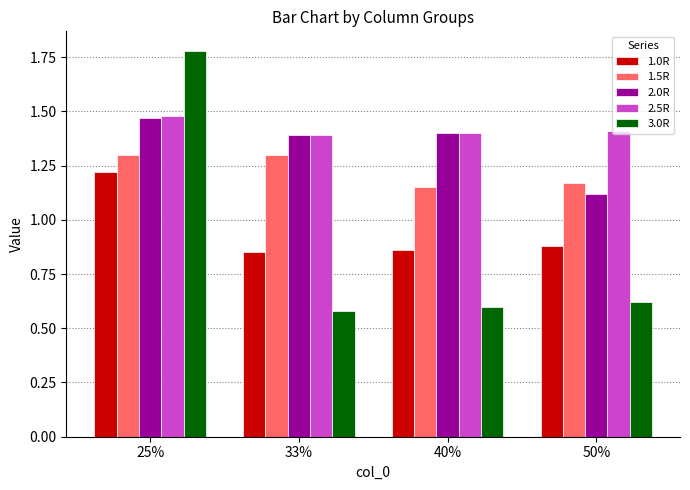

What is the label of the 1st bar from the right?

50%